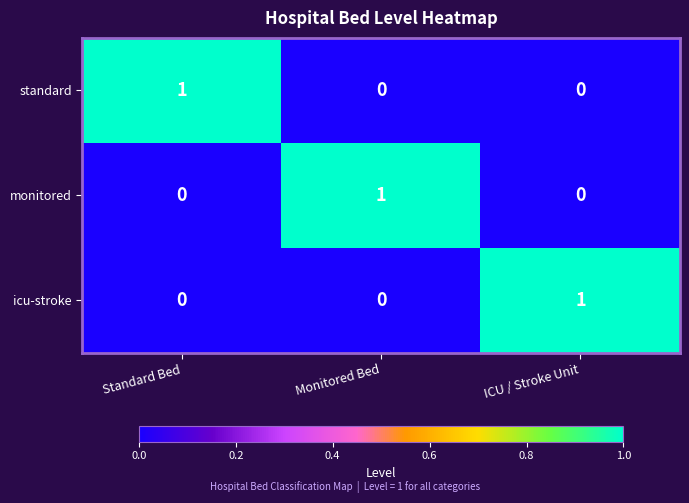

Is it true that icu-stroke equals 1 at ICU / Stroke Unit?

True